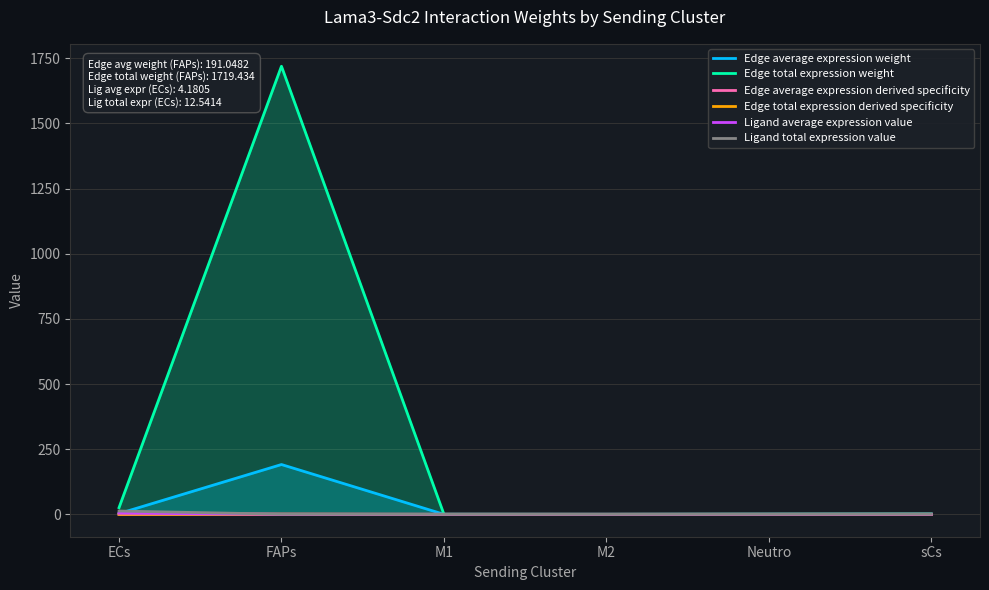

What is the average value of the Edge total expression weight series?

291.4